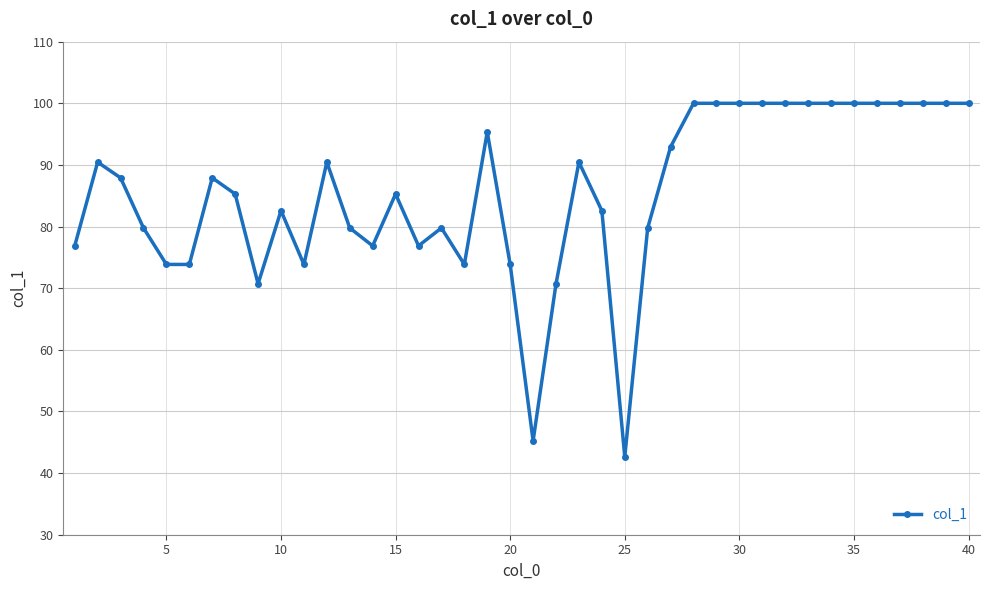

What is the sum of all values?

3419.4